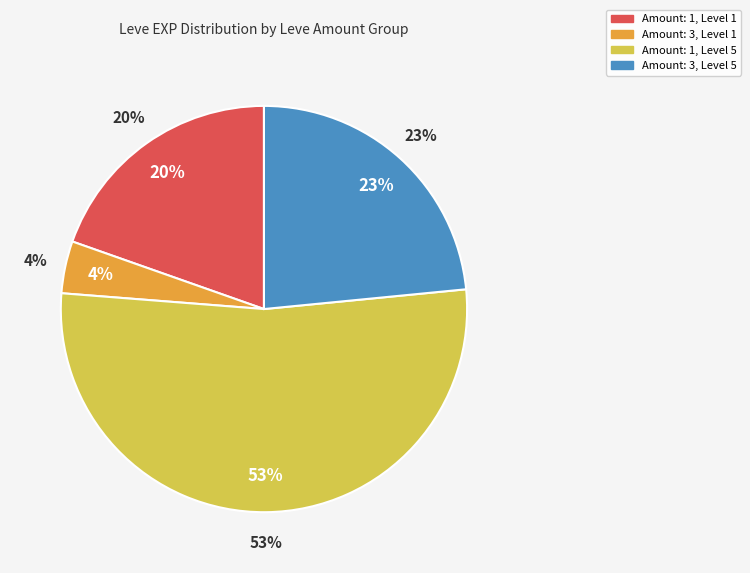

True or false: 1 accounts for 4% of the total.

True